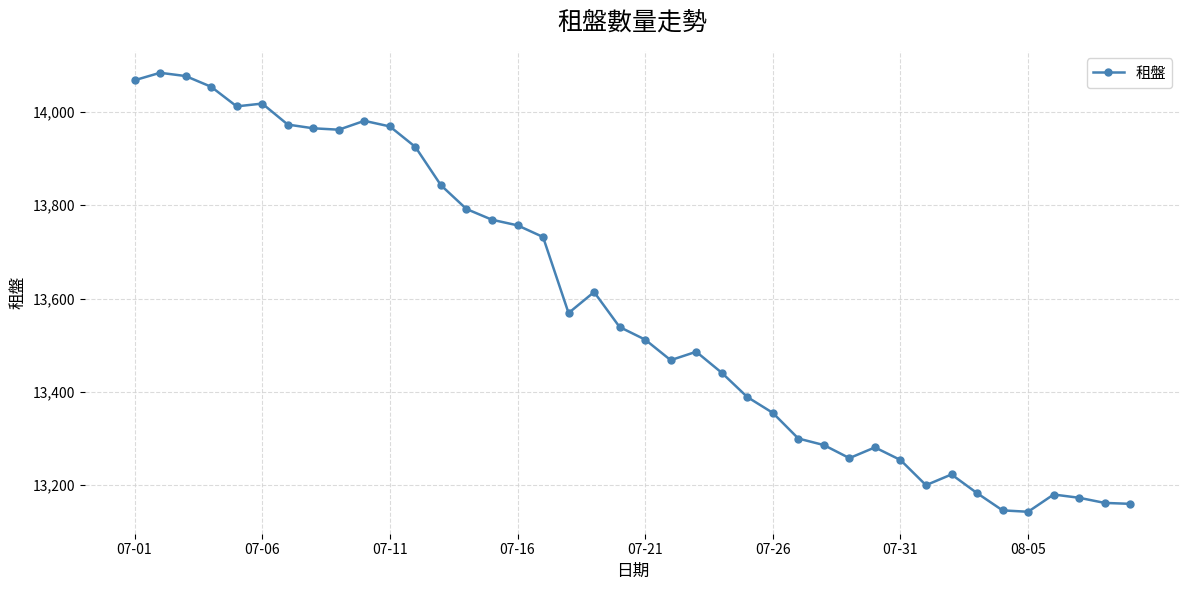

True or false: there are more than 2 points higher than both neighbors.

True